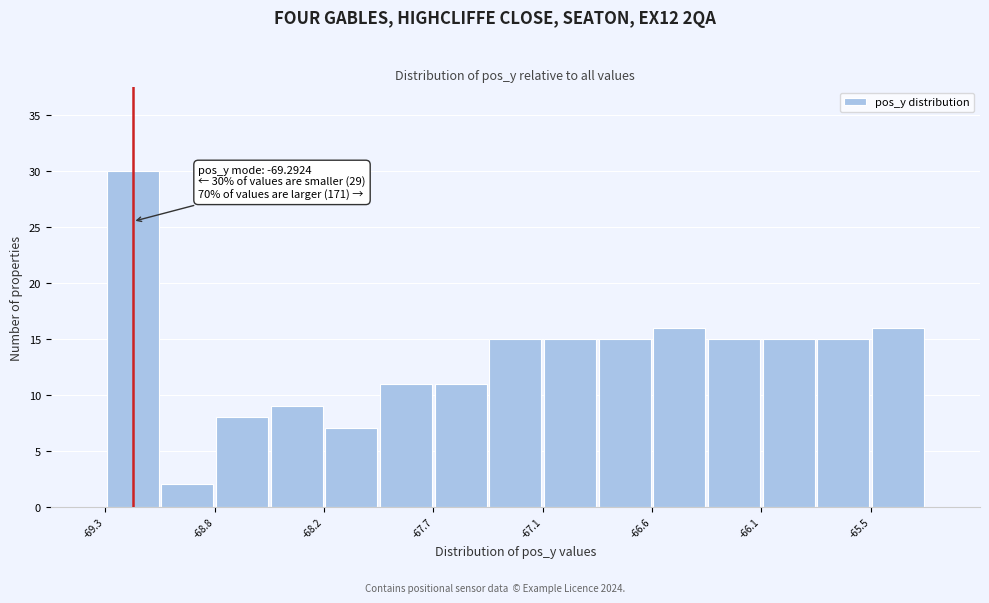

Around what value on the x-axis is the tallest bar? Give the approximate position of its centre, as read against the axis.

-69.2